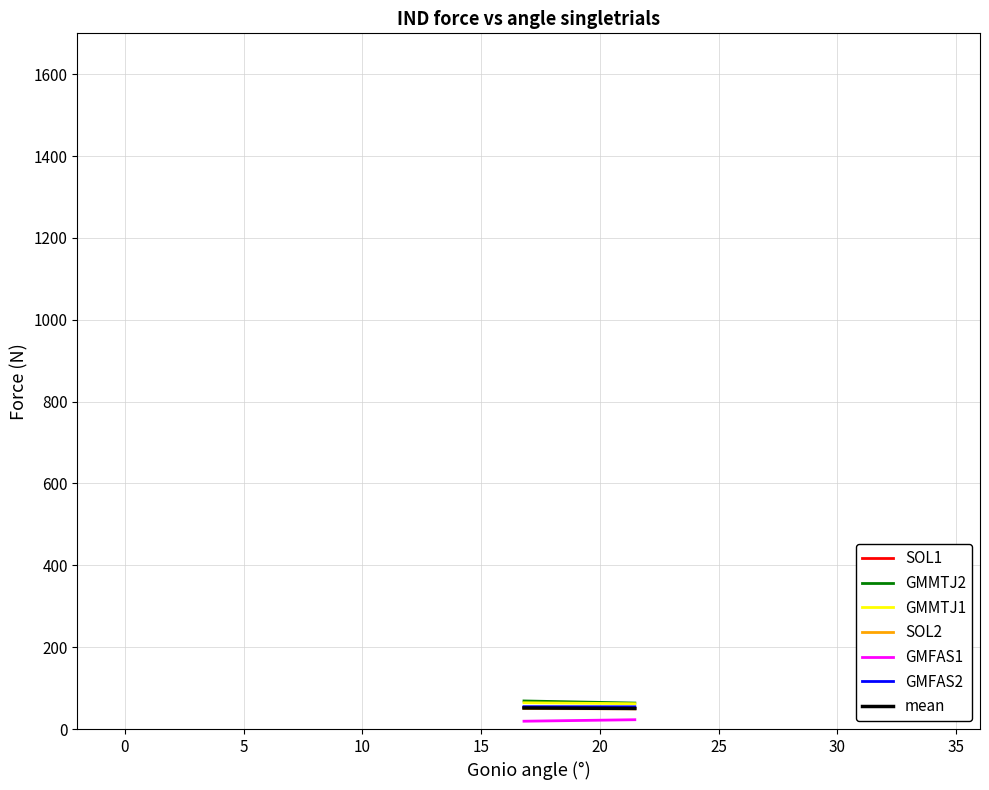

Reading left to right, transcribe all the data shown in this chart.

col_0: 0=52.7	1=49.7
col_2: 0=68.6	1=63.5
col_3: 0=64.2	1=61.8
col_4: 0=50.0	1=49.4
col_5: 0=19.1	1=22.8
col_6: 0=54.7	1=54.4